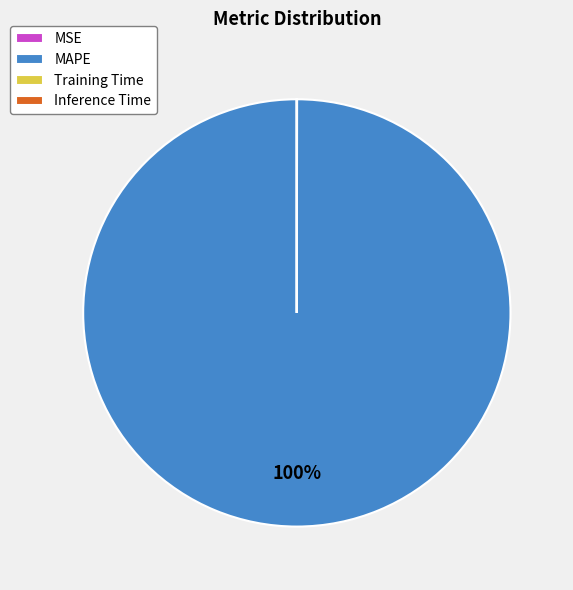

To the nearest percent, what is the difference between the largest and smallest slice percentages?

100%